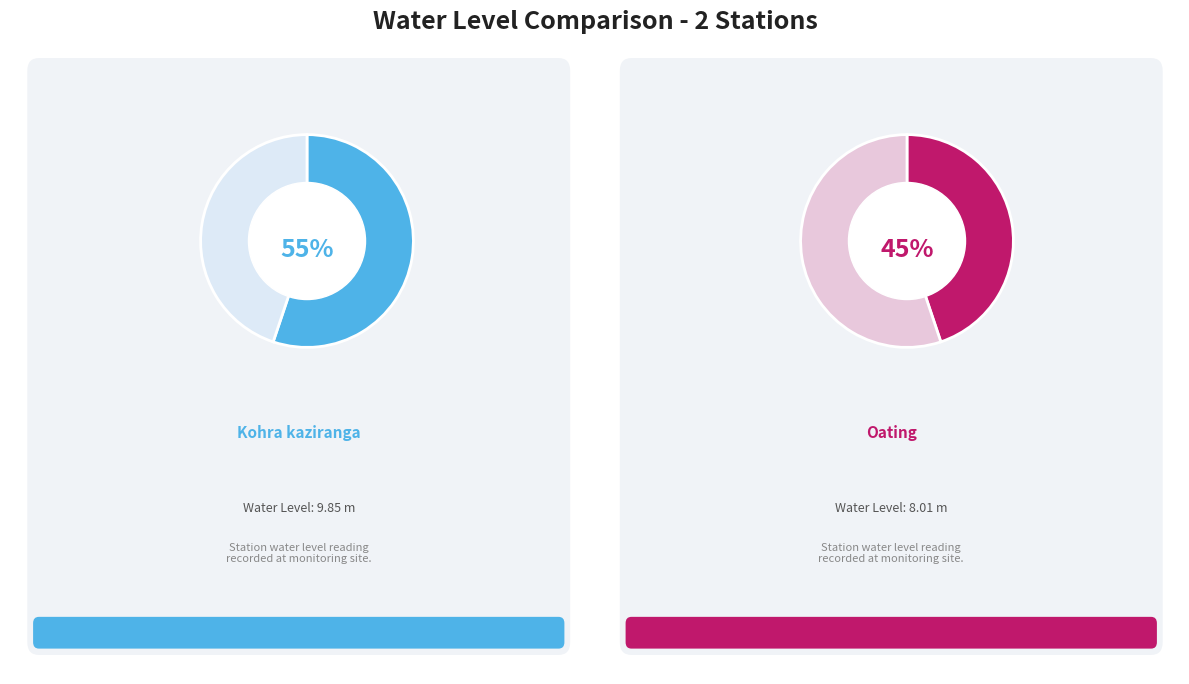

To the nearest percent, what is the difference between the Kohra kaziranga and Oating slice percentages?

10%